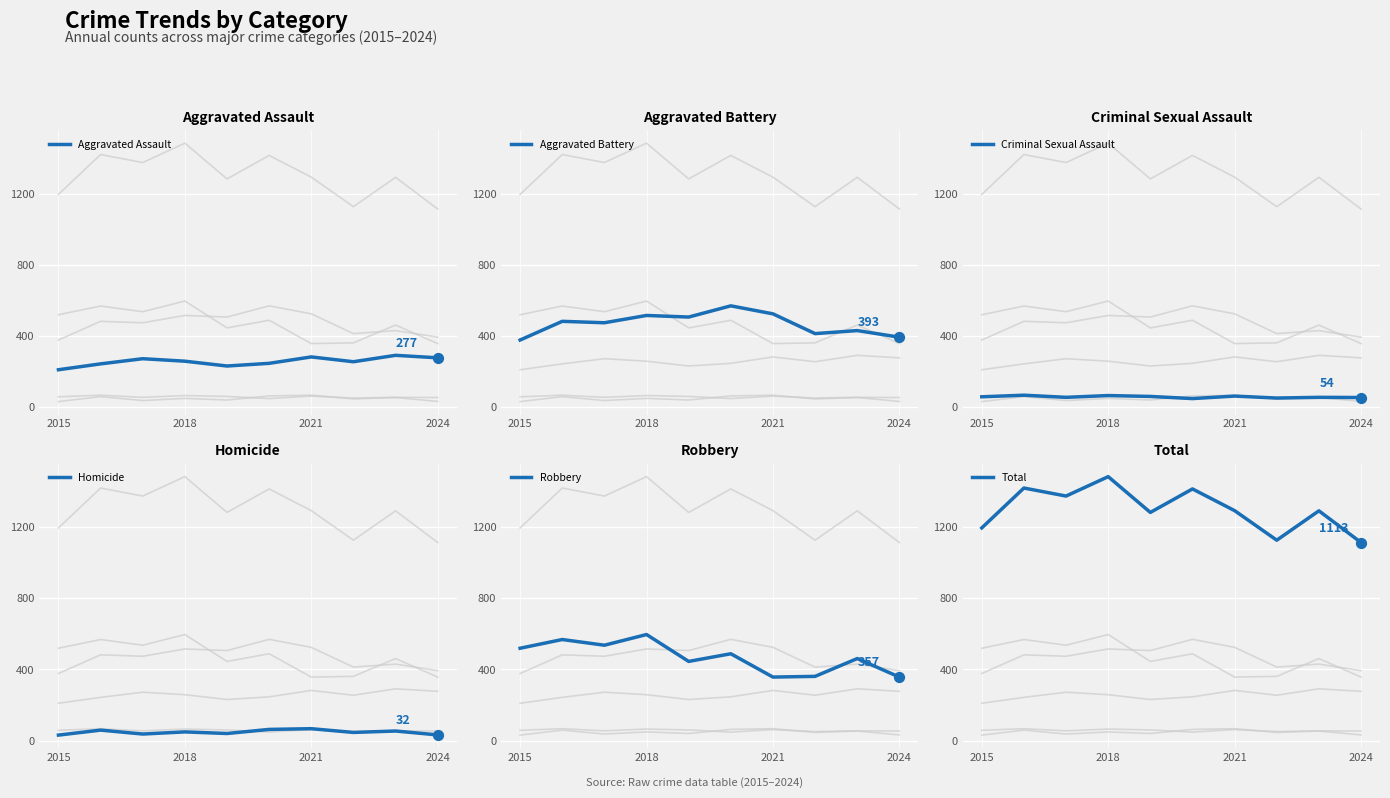

Which series has the largest total across all categories?

Total